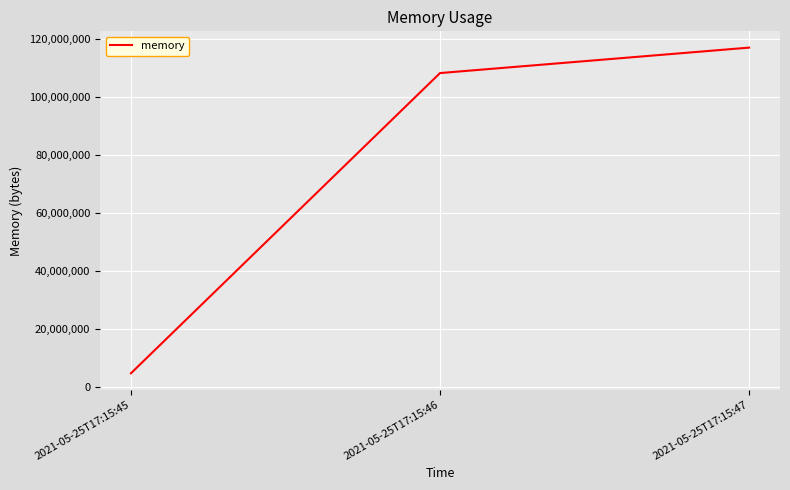

The chart shows a value of 108109824 at 2021-05-25T17:15:46. True or false?

True